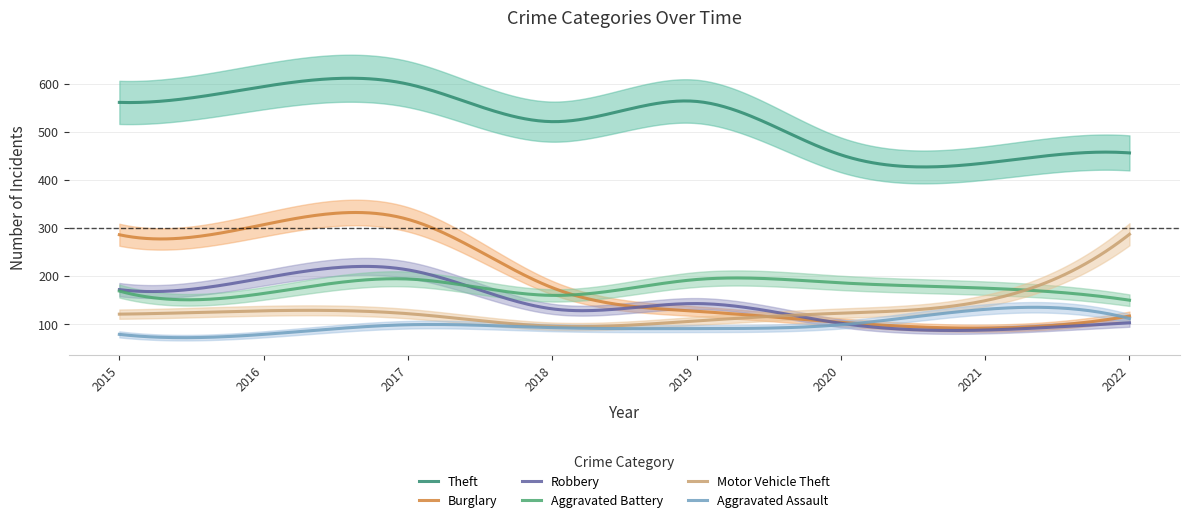

The Burglary series shows 100 at 2018. True or false?

False